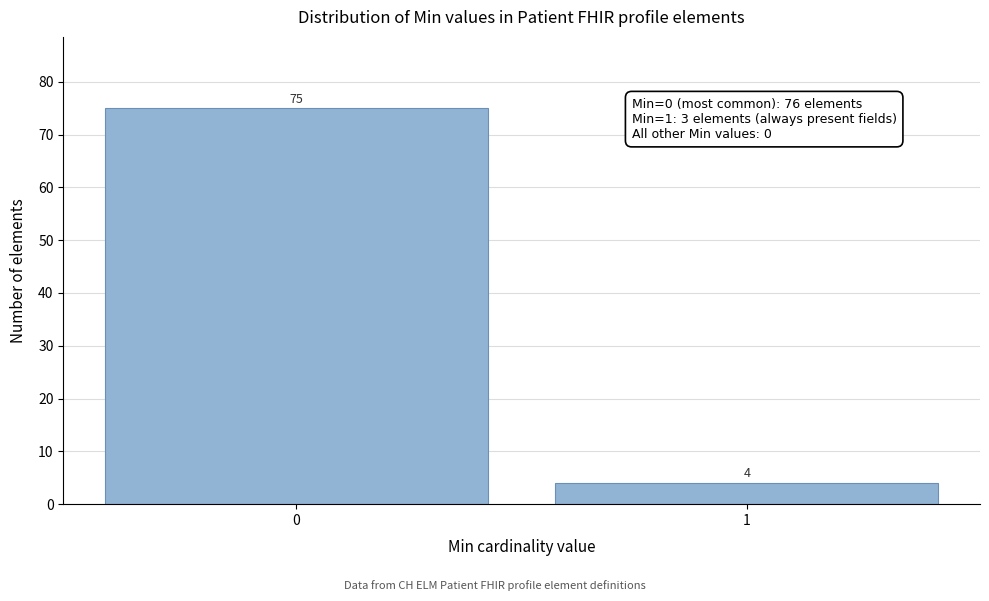

Reading left to right, what are all the values shown in this chart?

75	4